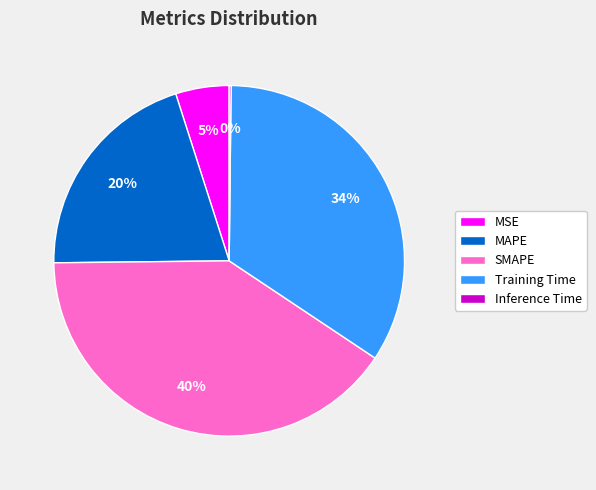

True or false: Training Time accounts for 34% of the total.

True